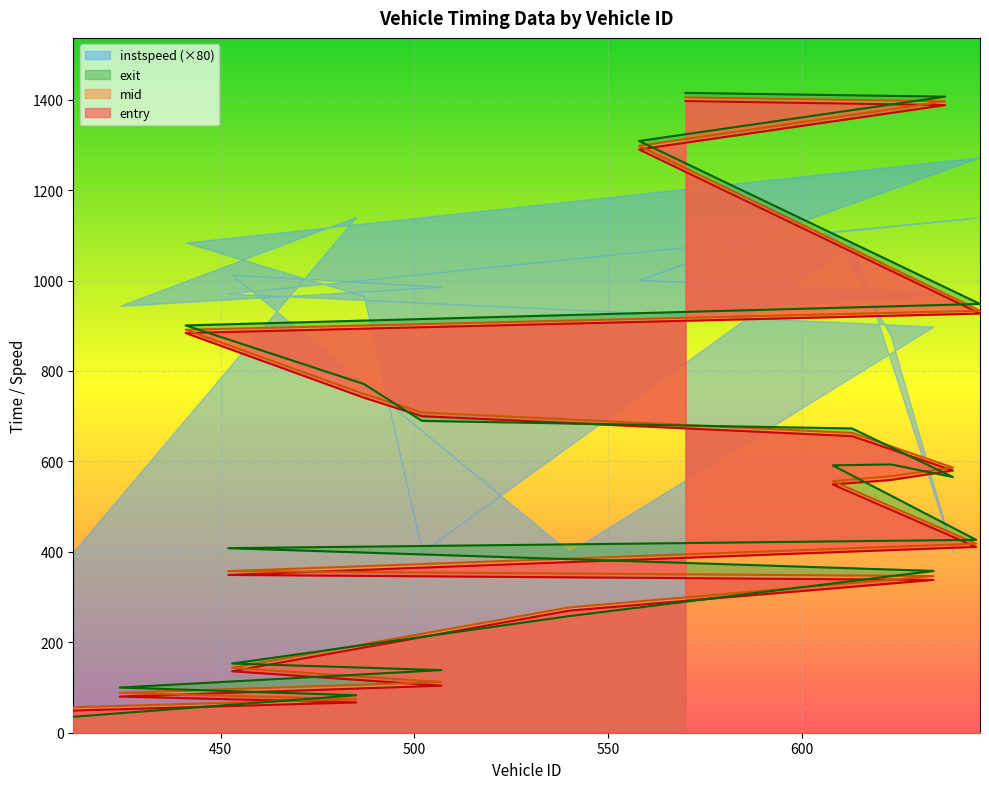

Which series has the largest range (max minus min)?

exit